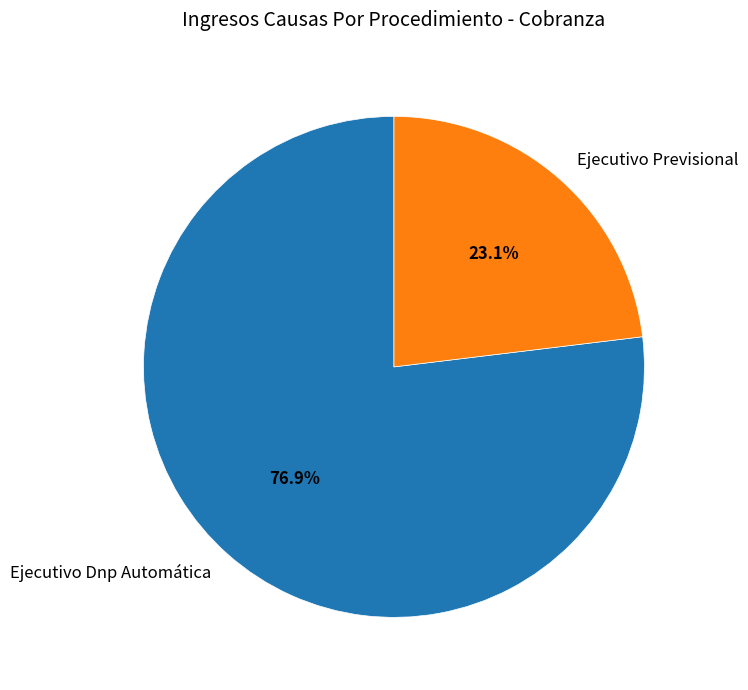

What percentage is the Ejecutivo Dnp Automática slice, to the nearest percent?

77%